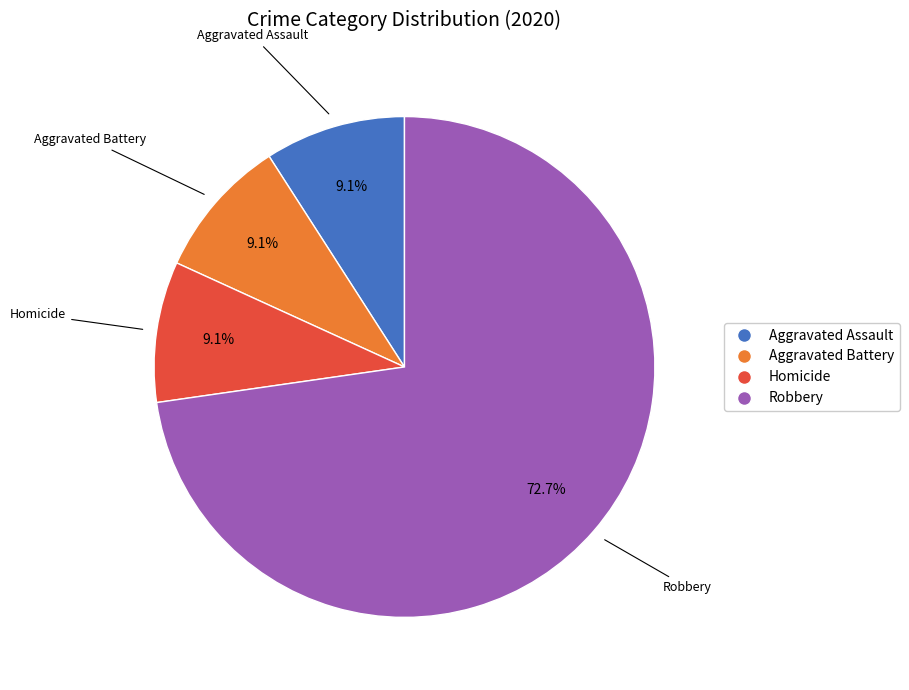

Is there any slice that represents more than half of the pie?

Yes